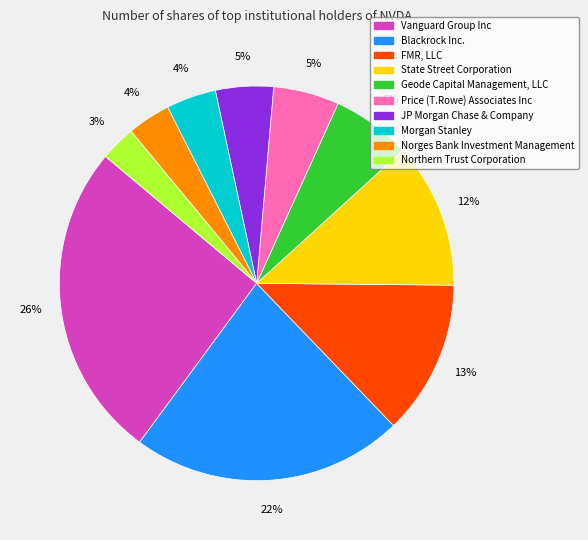

Is it true that Vanguard Group Inc is 26% of the pie?

True